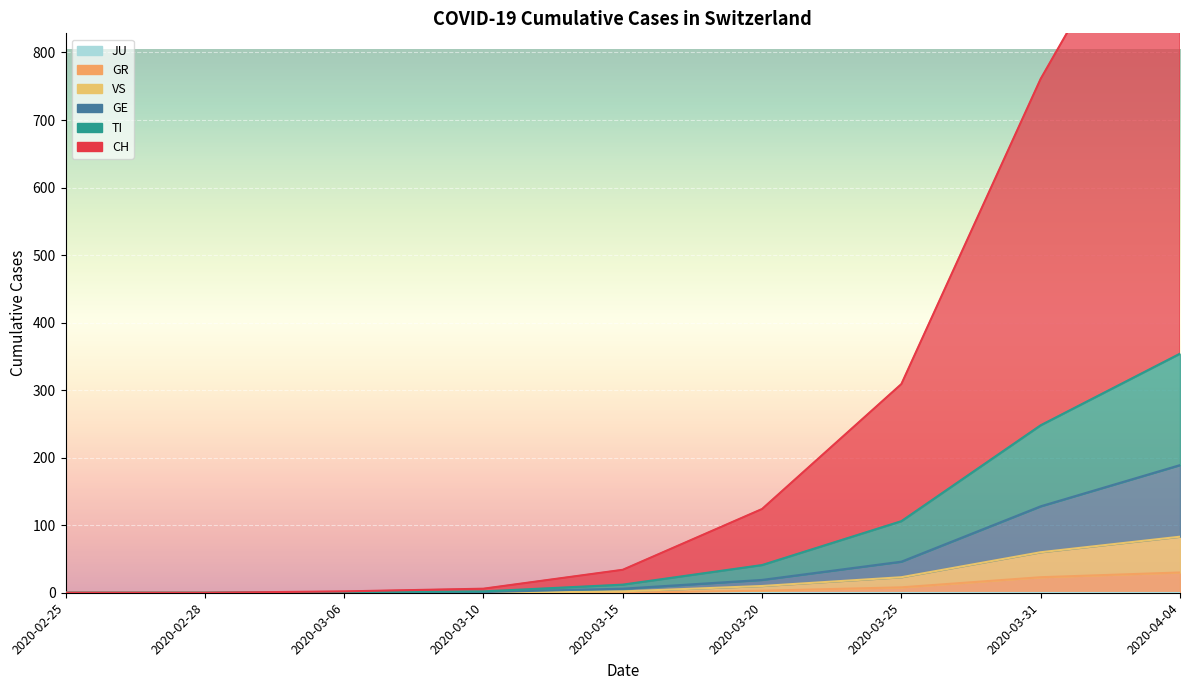

True or false: GR and VS cross at least once.

False